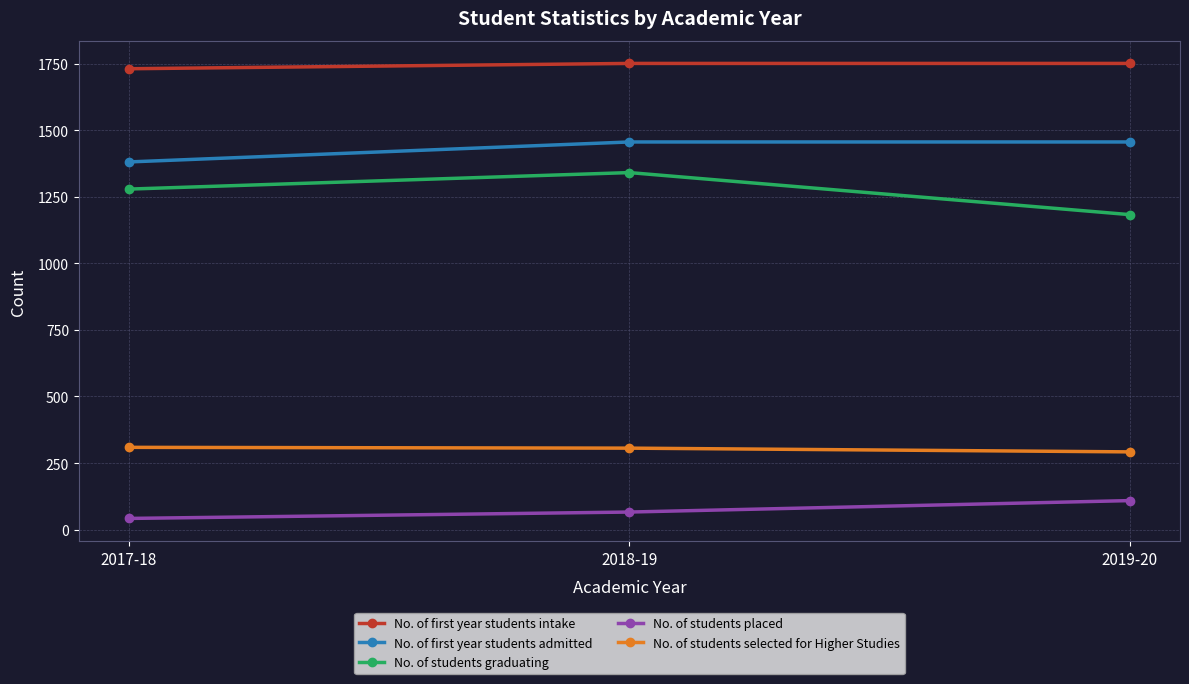

What is the minimum value for No. of students graduating?

1183